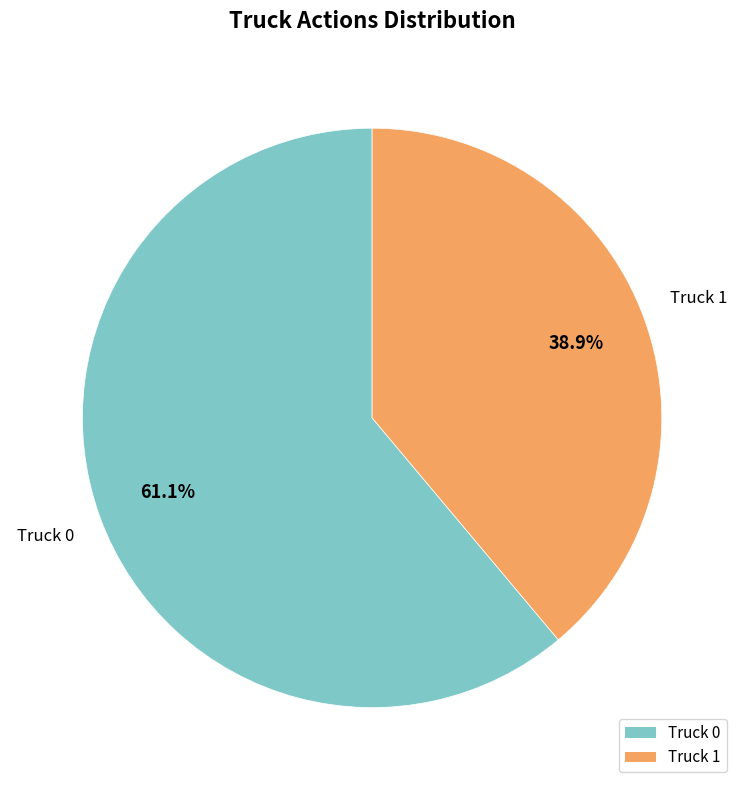

To the nearest percent, what is the average slice percentage?

50%